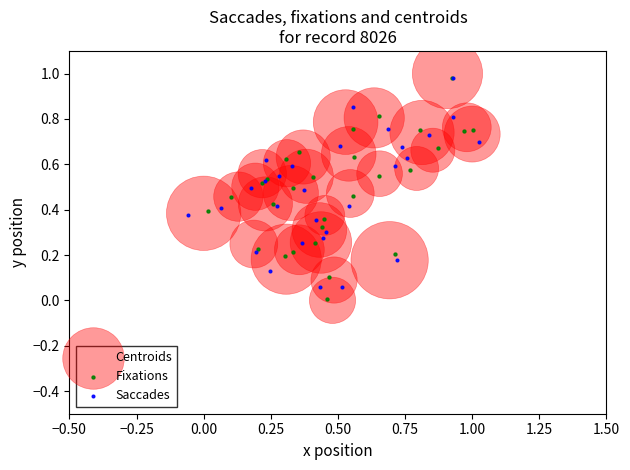

Which series has the largest Y range (max minus min)?

Centroids